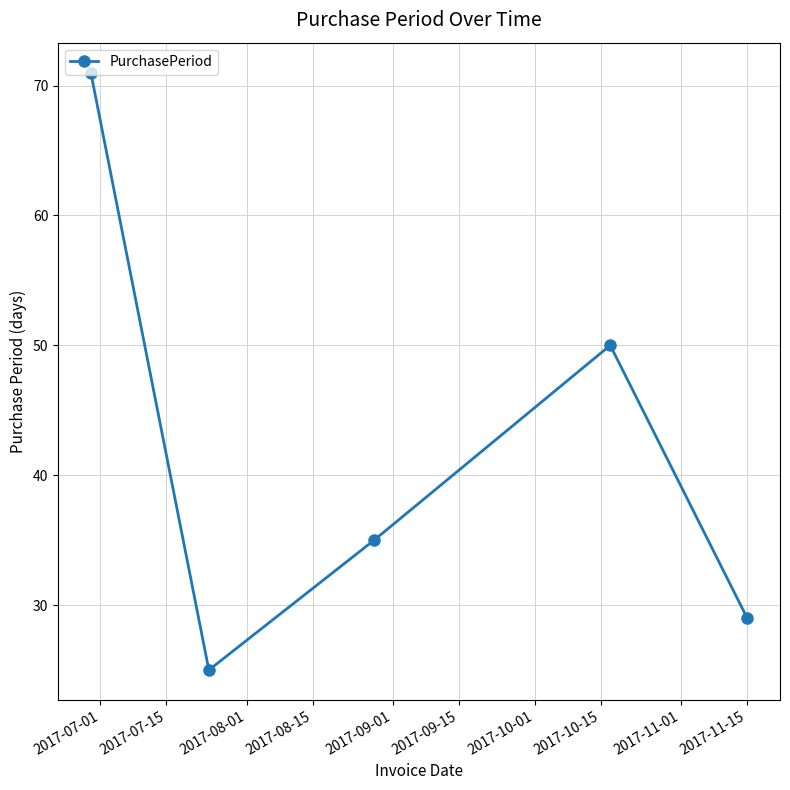

Reading right to left, extract all data points from this chart.

29	50	35	25	71